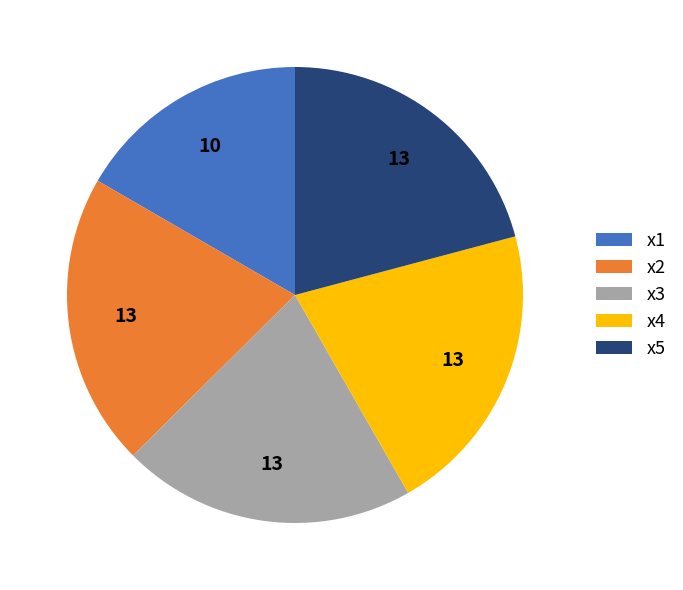

Is there a majority slice in this chart?

No